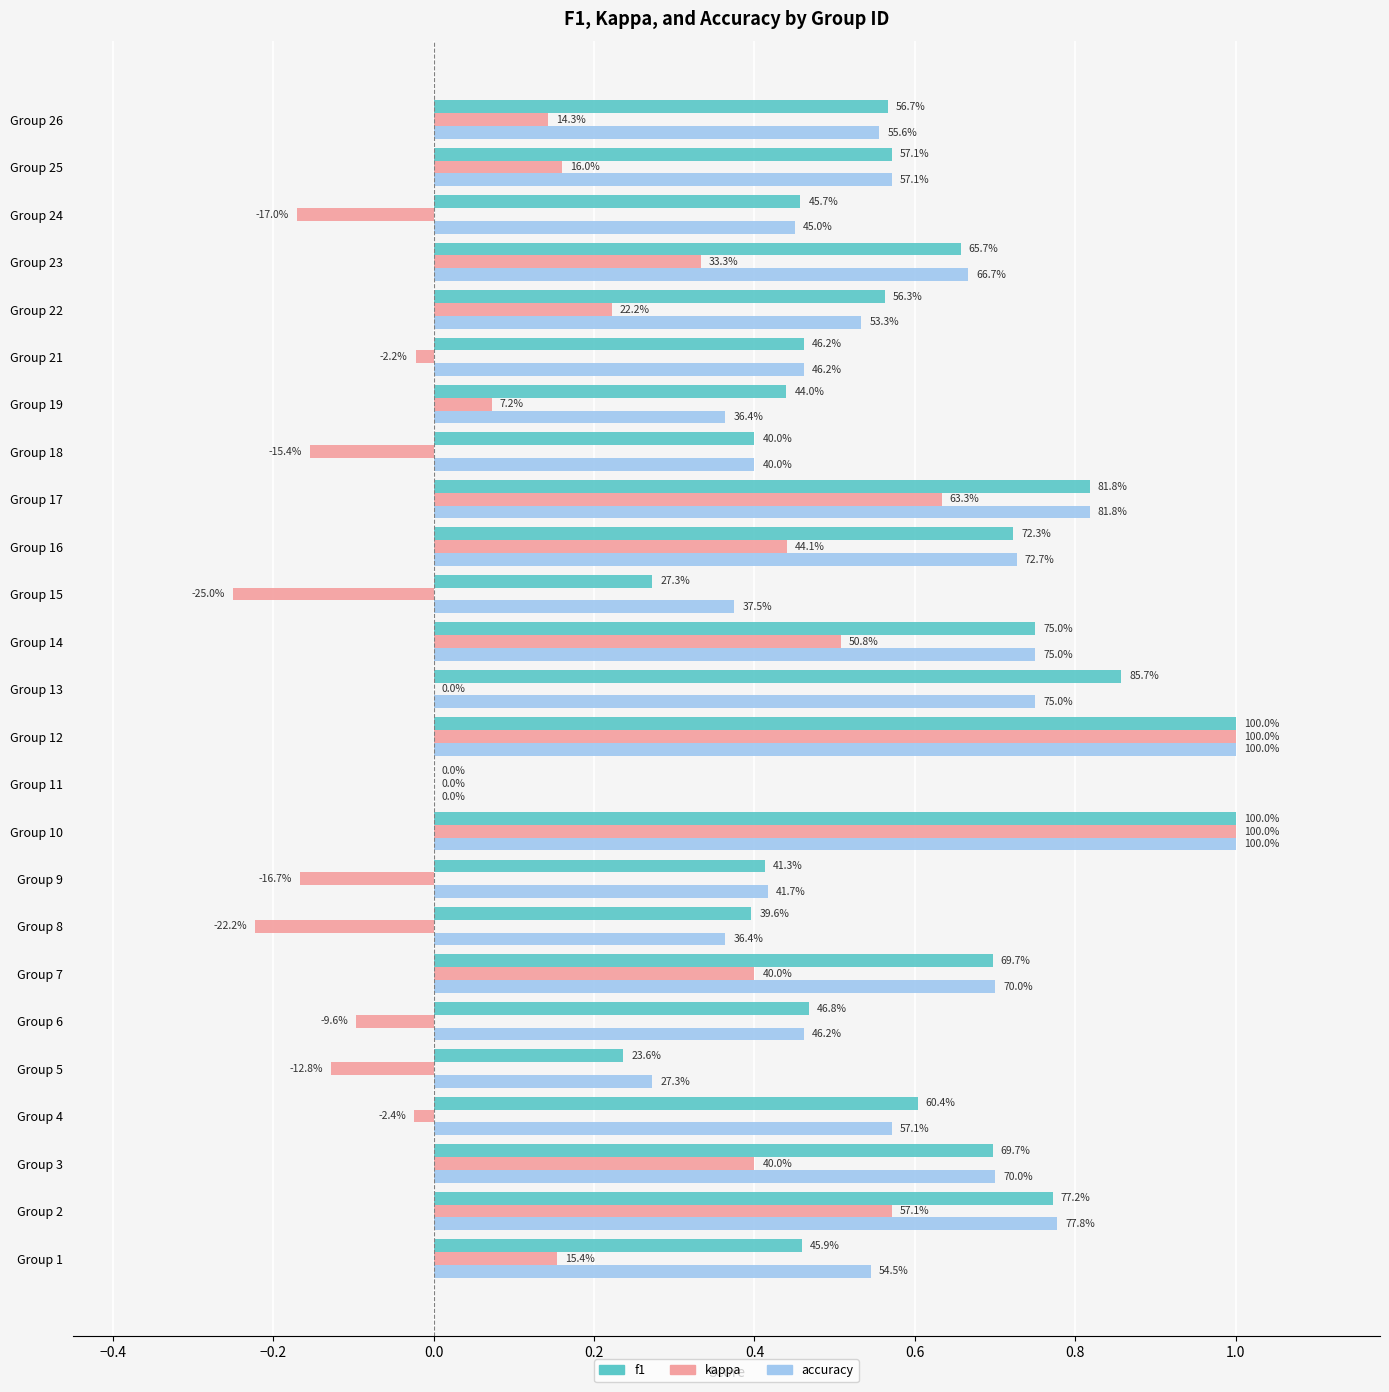

What are all the series names shown in the legend?

f1, kappa, accuracy